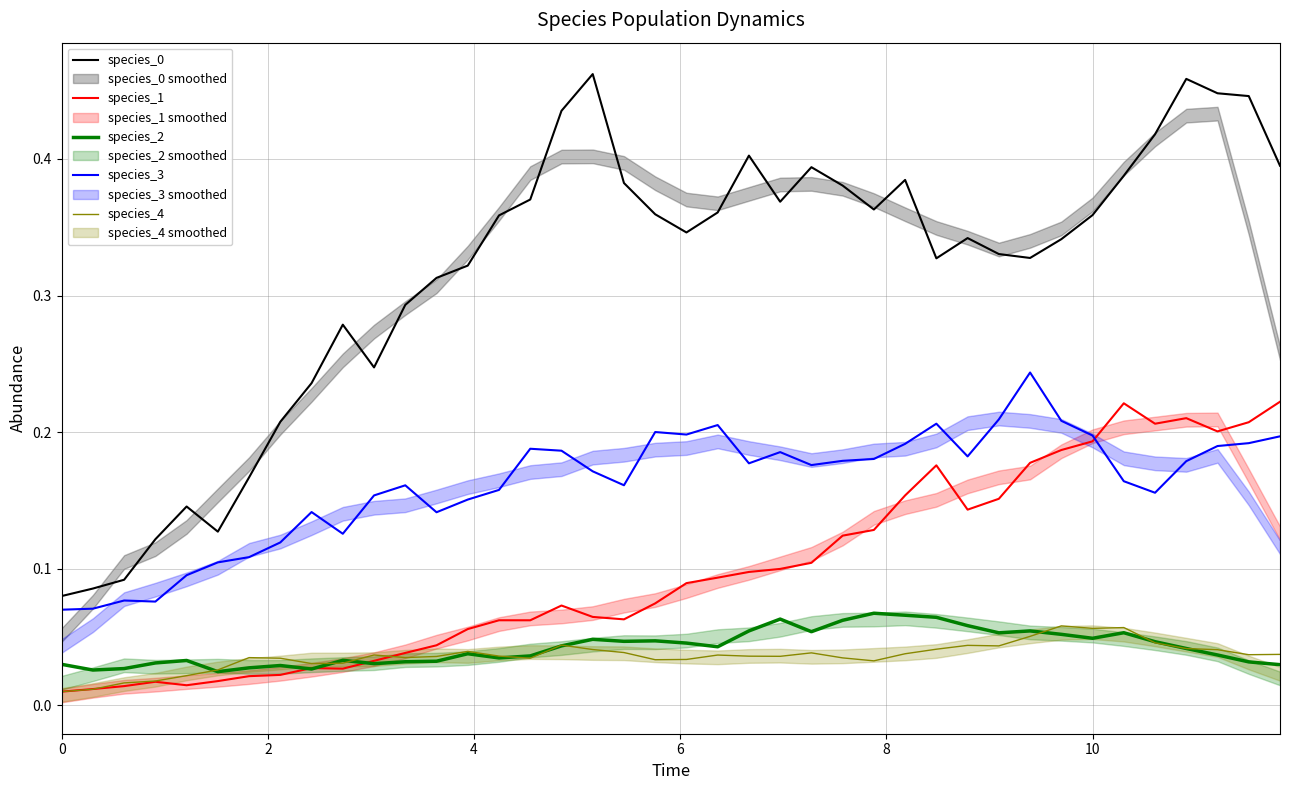

What is the sum of all species_2 values?

1.7